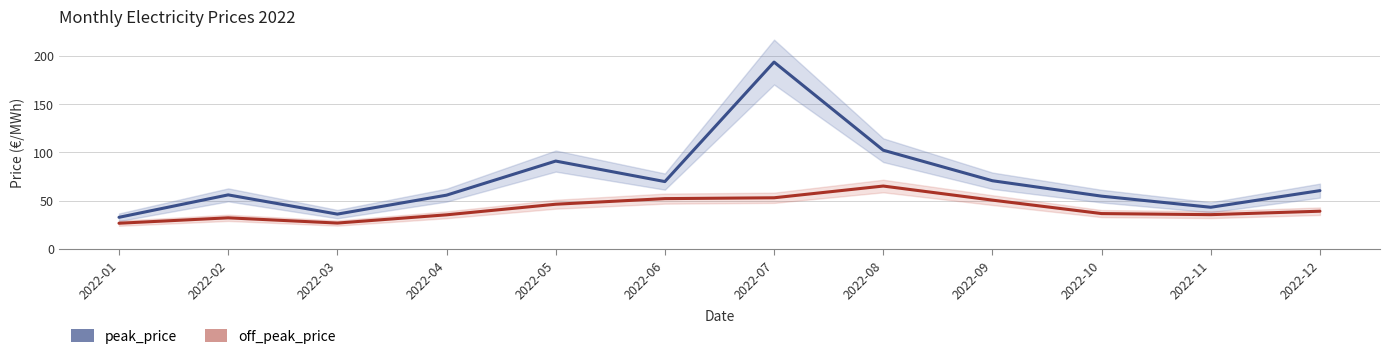

At 2022-10, list the series in order from largest to smallest.

peak_price, off_peak_price